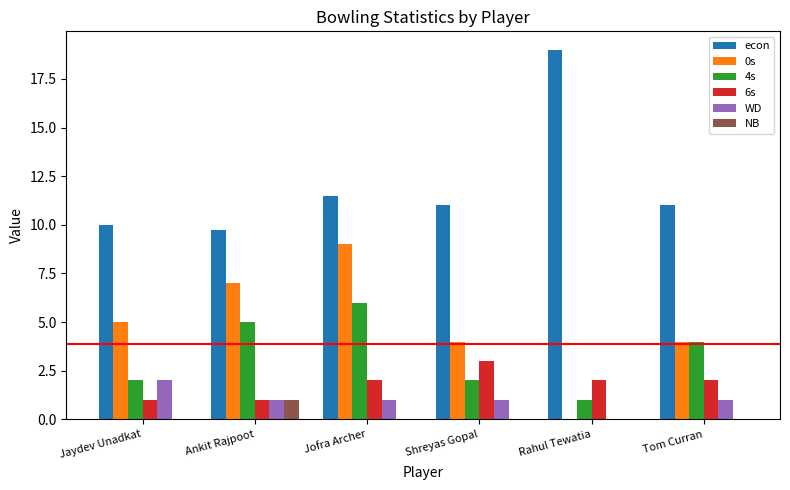

At which category is the sum across all series the highest?

Jofra Archer